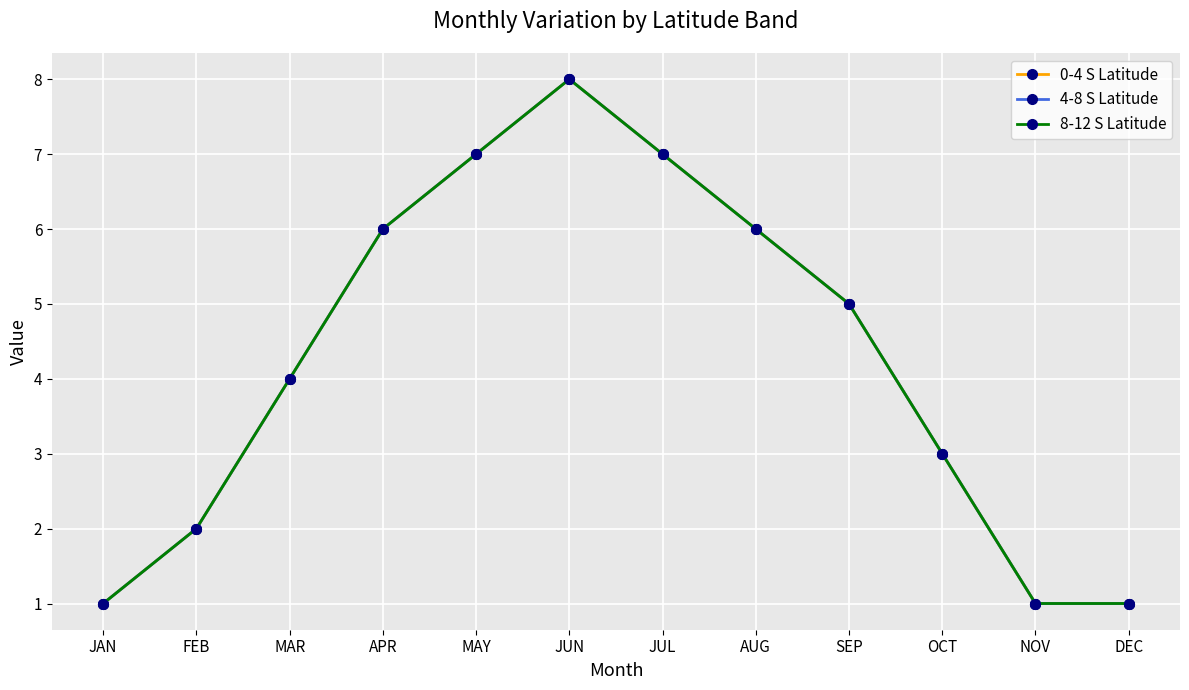

Is this an area chart (filled region under the line)?

No